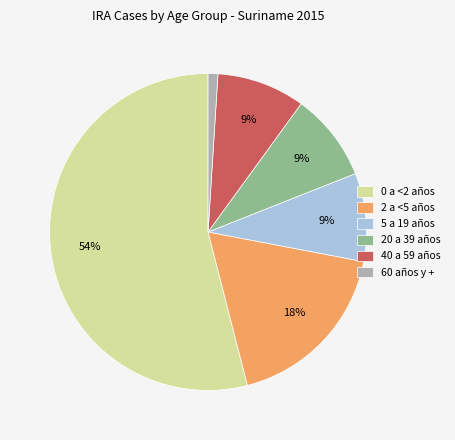

What is the smallest slice in the pie chart?

60 años y +